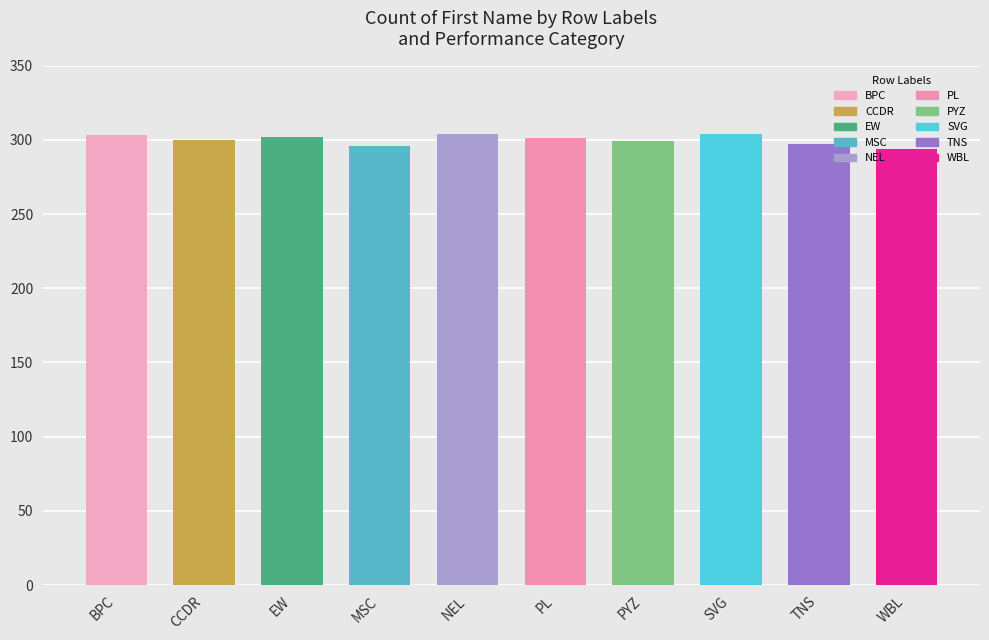

Is it true that the value at TNS is 434?

False